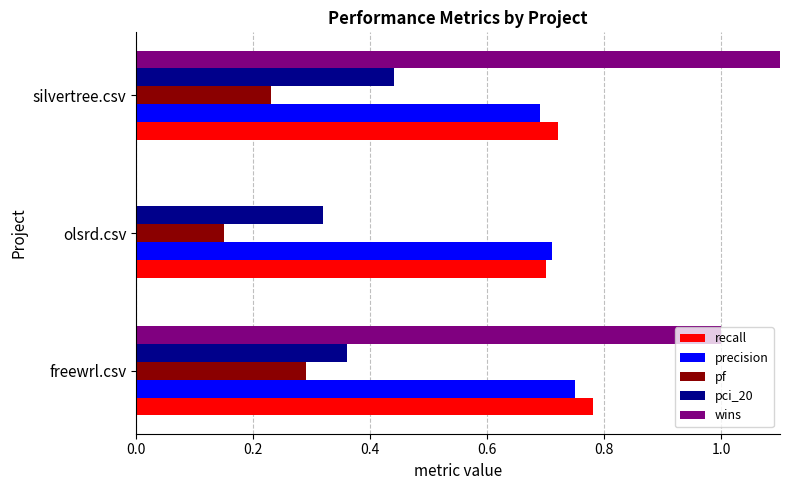

At freewrl.csv, list the series in order from largest to smallest.

wins, recall, precision, pci_20, pf